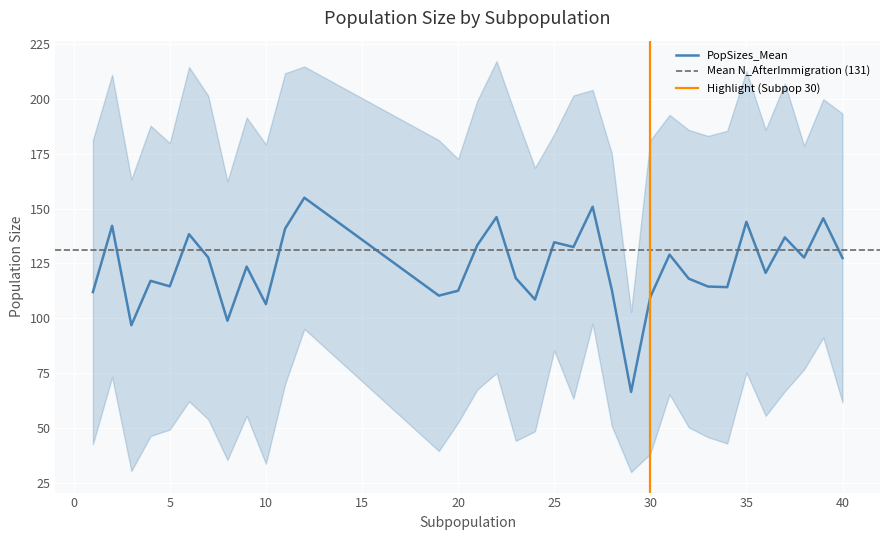

What is the difference between the maximum and minimum values in the PopSizes_Mean series?

88.6